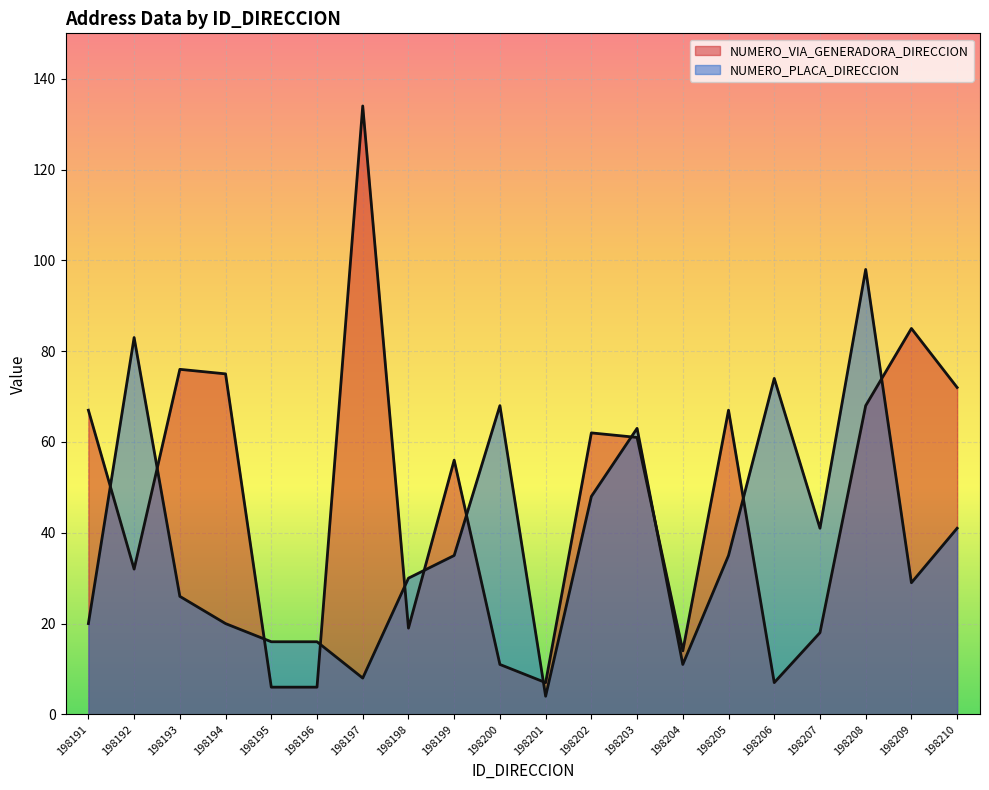

In NUMERO_VIA_GENERADORA_DIRECCION, how many points are higher than both neighbors (excluding endpoints)?

6